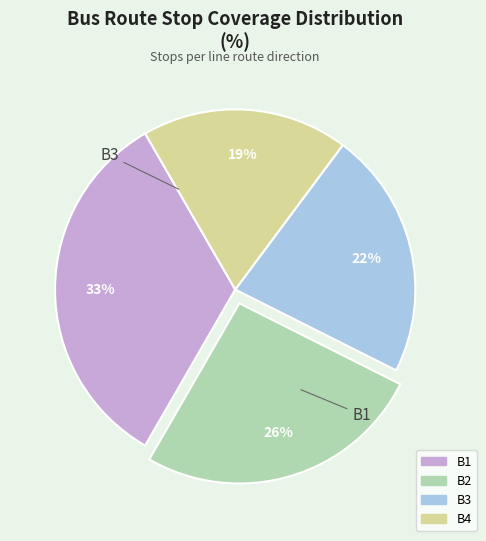

What is the largest slice in the pie chart?

B1